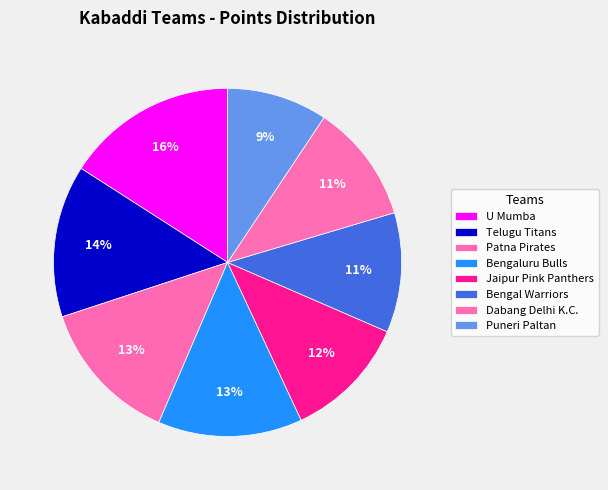

To the nearest percent, what is the average slice percentage?

12%